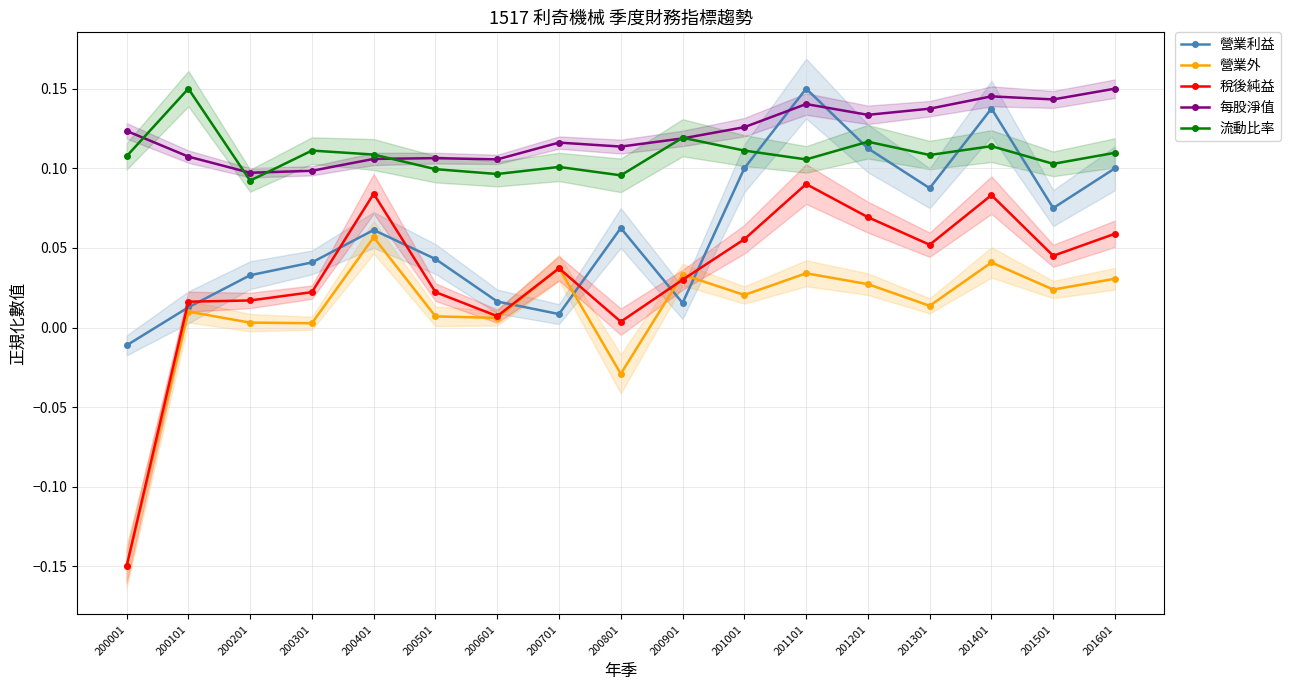

Rank the categories by 稅後純益 value from lowest to highest.

200001, 200801, 200601, 200101, 200201, 200301, 200501, 200901, 200701, 201501, 201301, 201001, 201601, 201201, 201401, 200401, 201101